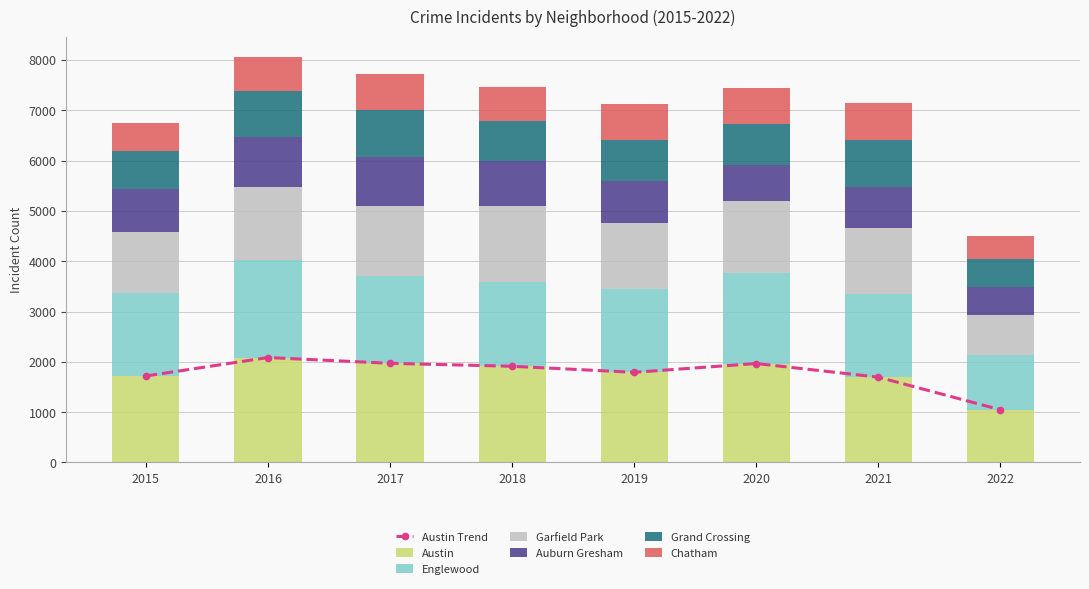

Rank the categories by Austin value from lowest to highest.

2022, 2021, 2015, 2019, 2018, 2020, 2017, 2016